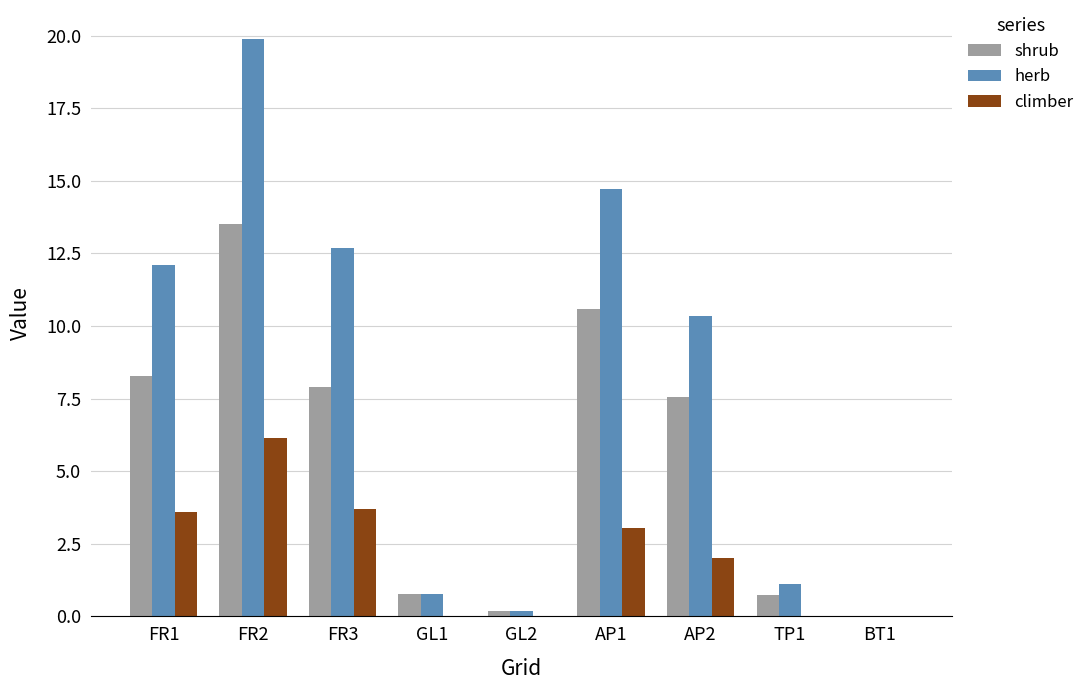

What is the sum of the climber values at BT1 and FR2?

6.2